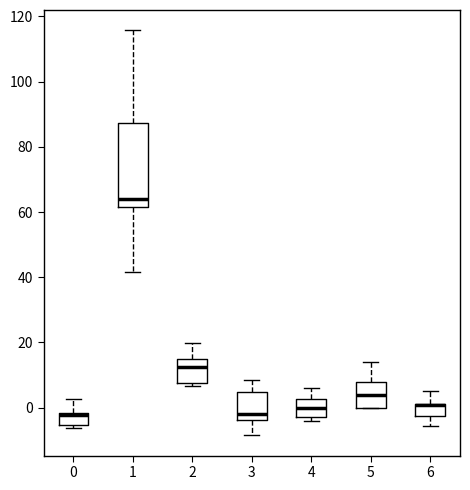

Which box is the tallest, from its lower edge to its upper edge?

1